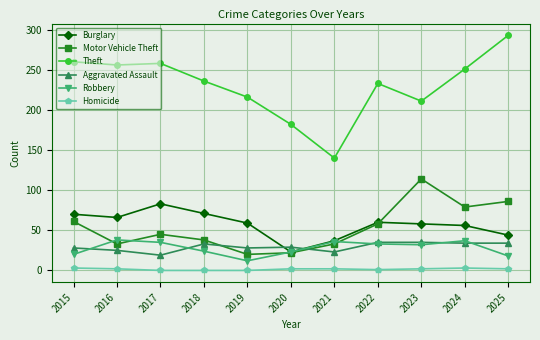

At which category does Motor Vehicle Theft reach its first local peak?

2017